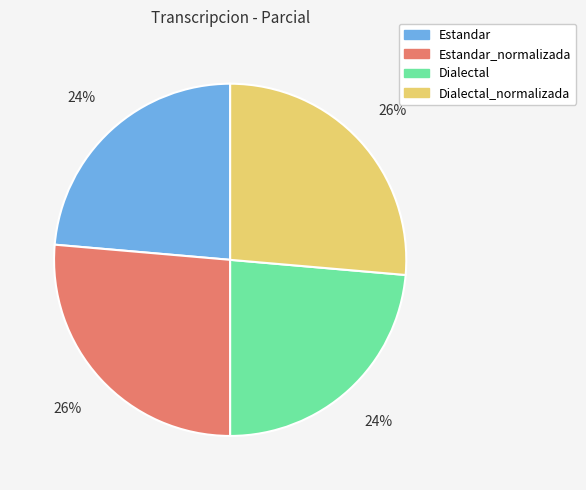

To the nearest percent, what is the combined percentage of Estandar and Dialectal_normalizada?

50%